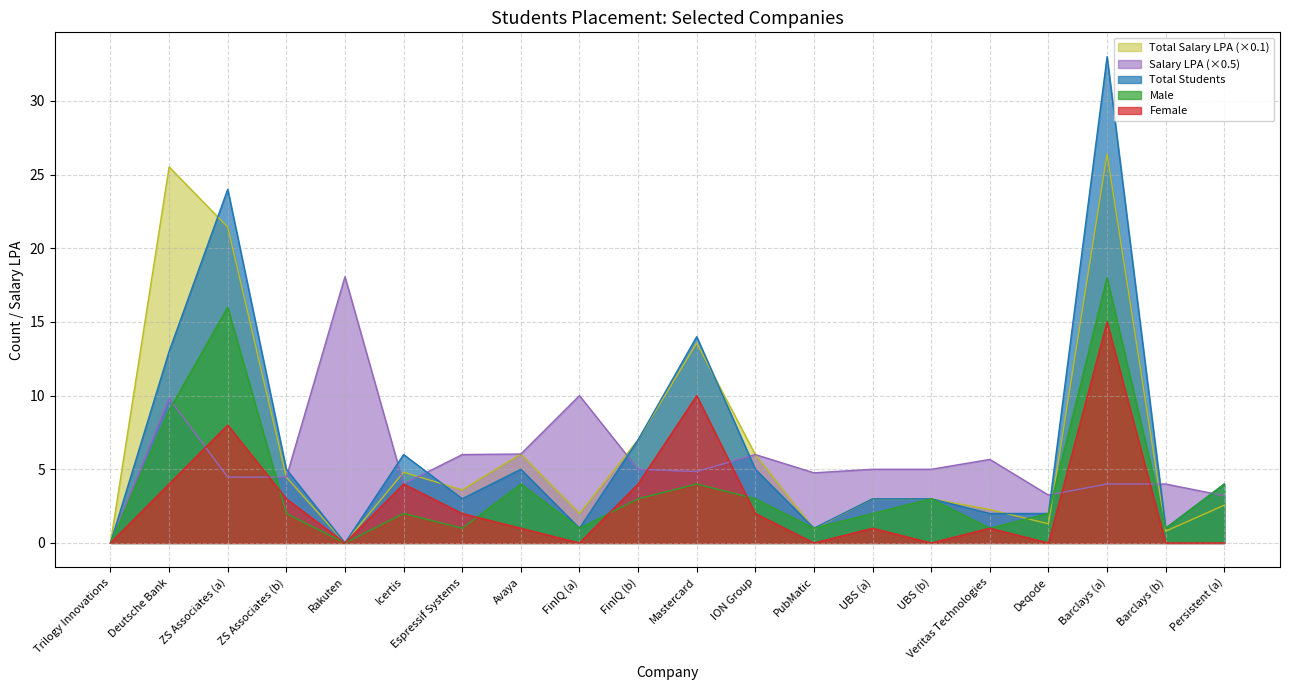

True or false: Female has more than 1 points higher than both neighbors.

True